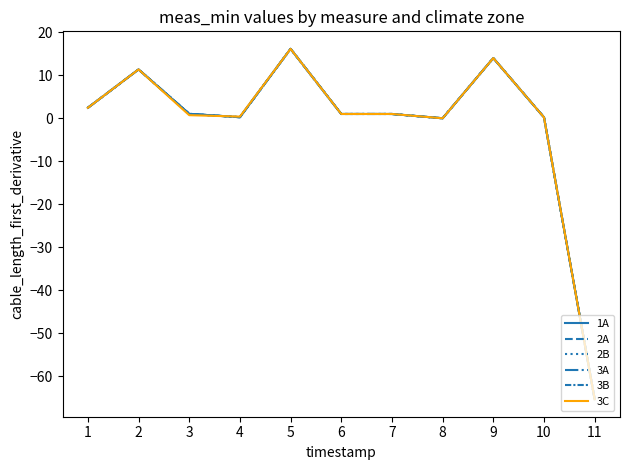

Reading left to right, transcribe all the data shown in this chart.

1A: 2.4	11.4	1.0	0.3	16.1	1.0	1.0	0.0	14.0	0.2	-65.3
2A: 2.4	11.4	1.0	0.3	16.1	1.0	1.0	0.0	14.0	0.2	-65.3
2B: 2.4	11.4	1.0	0.3	16.1	1.0	1.0	0.0	14.0	0.2	-65.3
3A: 2.4	11.4	1.0	0.3	16.1	1.0	1.0	0.0	14.0	0.2	-65.3
3B: 2.4	11.4	1.0	0.3	16.1	1.0	1.0	0.0	14.0	0.2	-65.3
3C: 2.4	11.4	0.7	0.4	16.1	1.0	1.0	0.0	14.0	0.2	-65.3